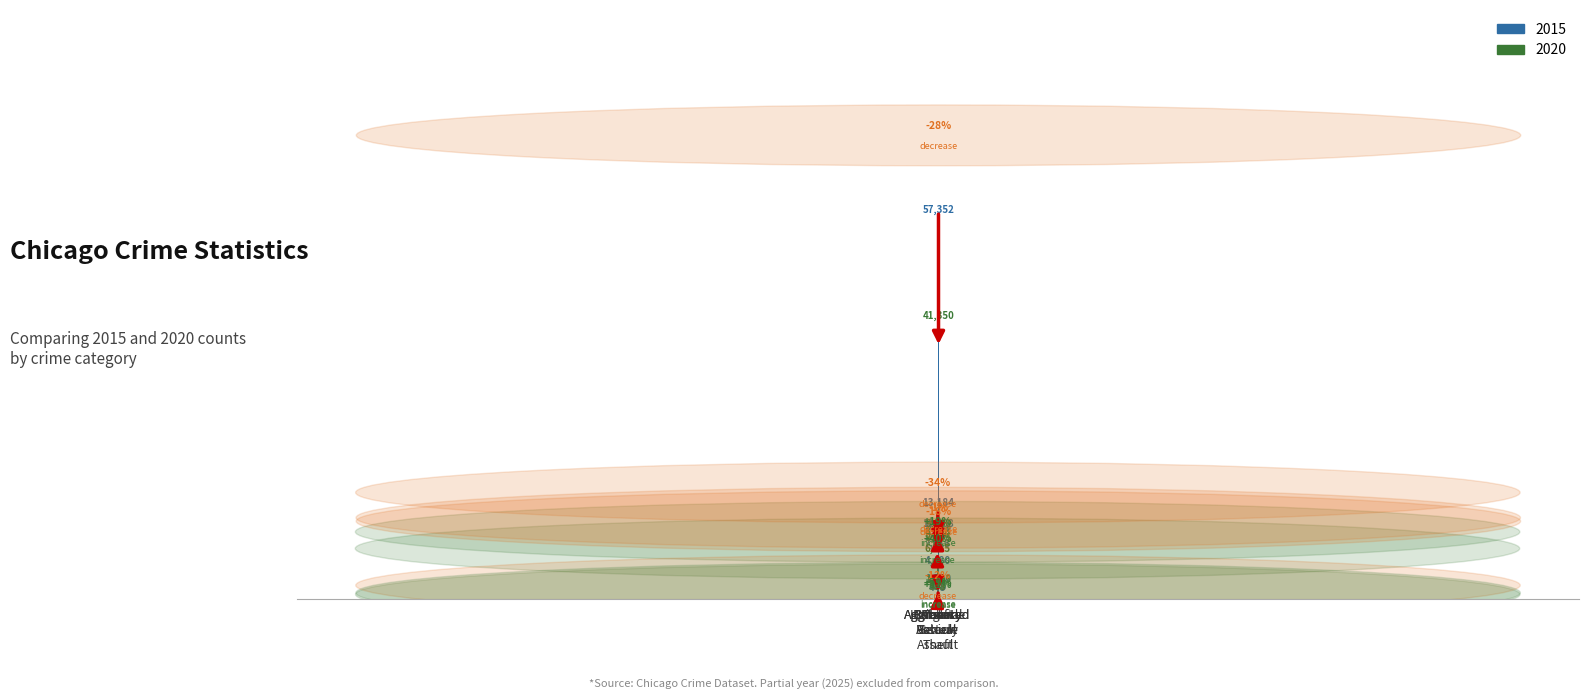

At which label does 2015 reach its peak?

Theft